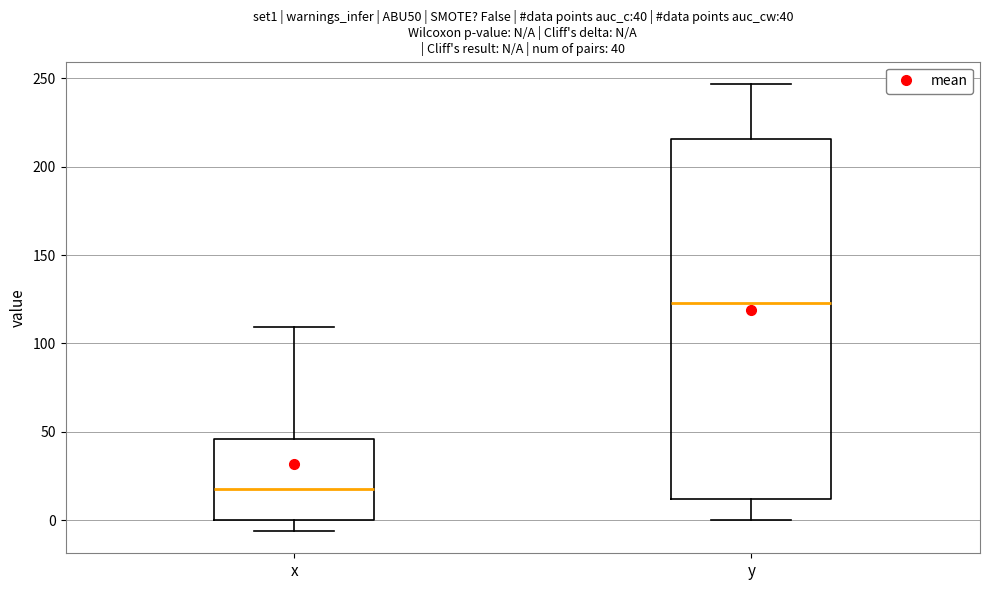

Which box's median line is the highest?

y